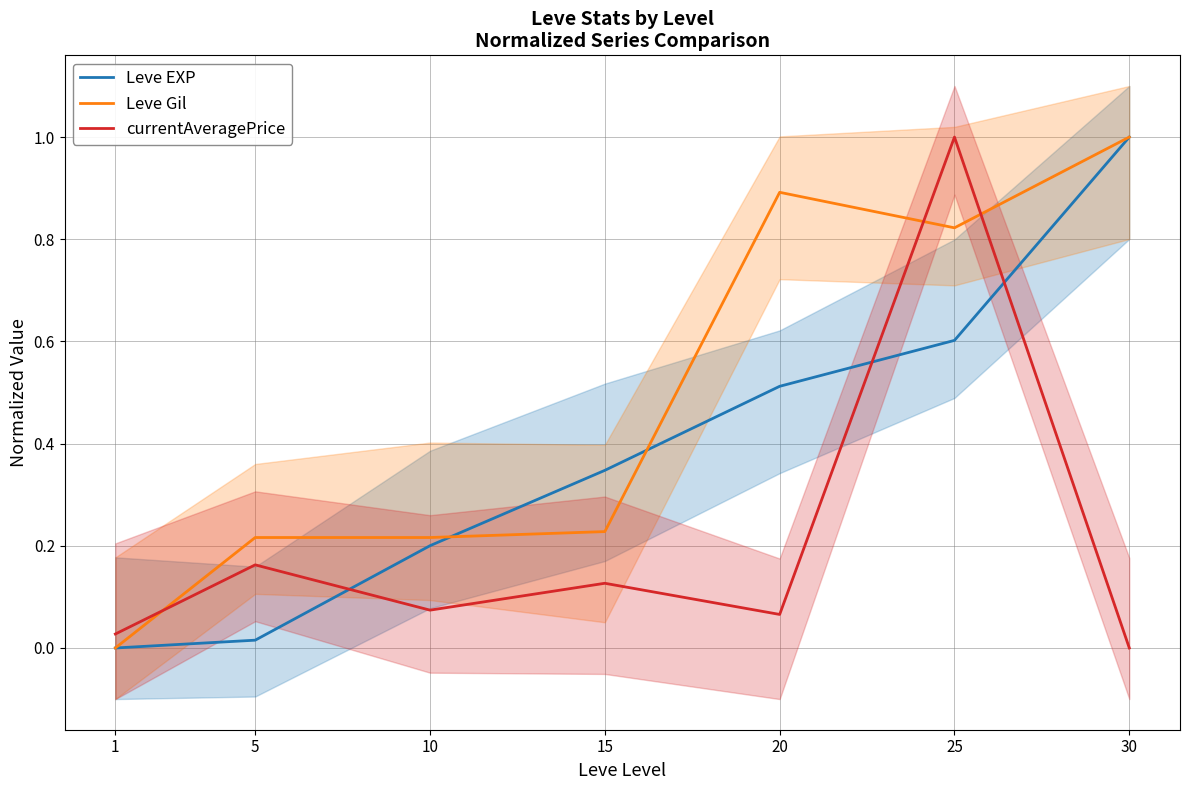

Which series ends up on top after the final intersection of Leve Gil and Leve EXP?

Leve Gil